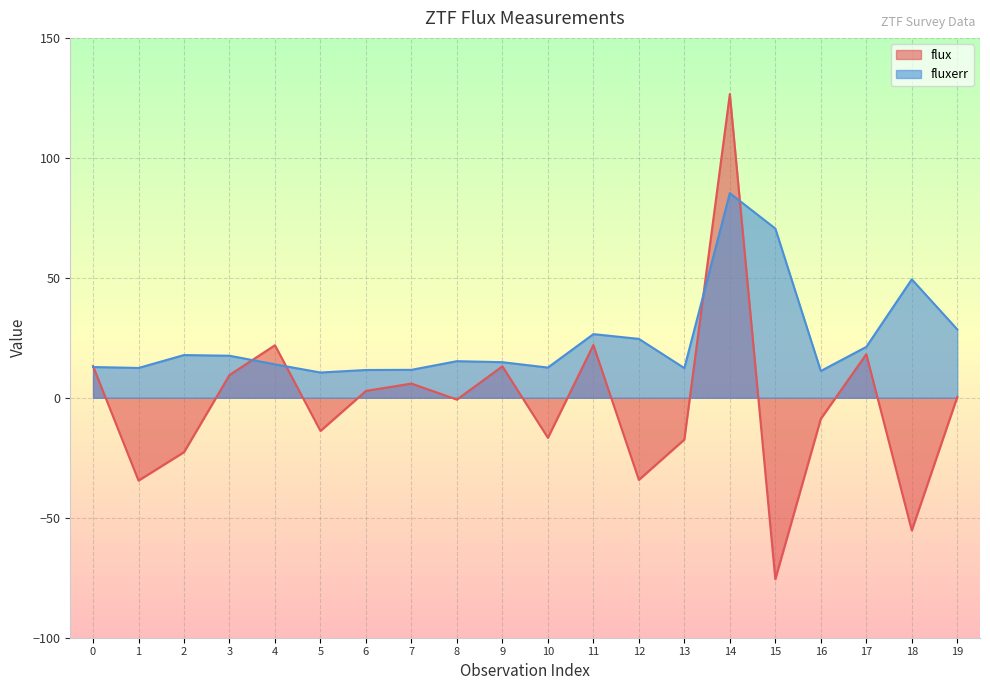

Reading left to right, list all the values displayed in this chart.

flux: 0=13.2	1=-34.5	2=-22.7	3=9.5	4=21.9	5=-13.8	6=2.9	7=5.9	8=-0.7	9=13.1	10=-16.7	11=22.0	12=-34.2	13=-17.4	14=126.6	15=-75.6	16=-8.8	17=18.2	18=-55.3	19=0.4
fluxerr: 0=12.8	1=12.4	2=17.8	3=17.5	4=13.9	5=10.5	6=11.6	7=11.7	8=15.3	9=14.8	10=12.6	11=26.5	12=24.6	13=12.4	14=85.3	15=70.5	16=11.2	17=21.2	18=49.4	19=28.5